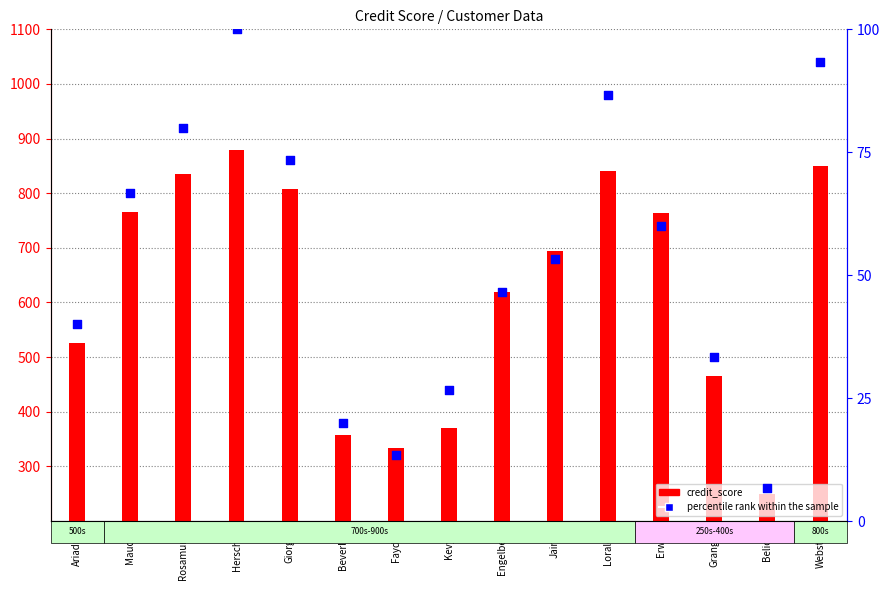

What is the change in value from Maudie to Webster?

+26.7